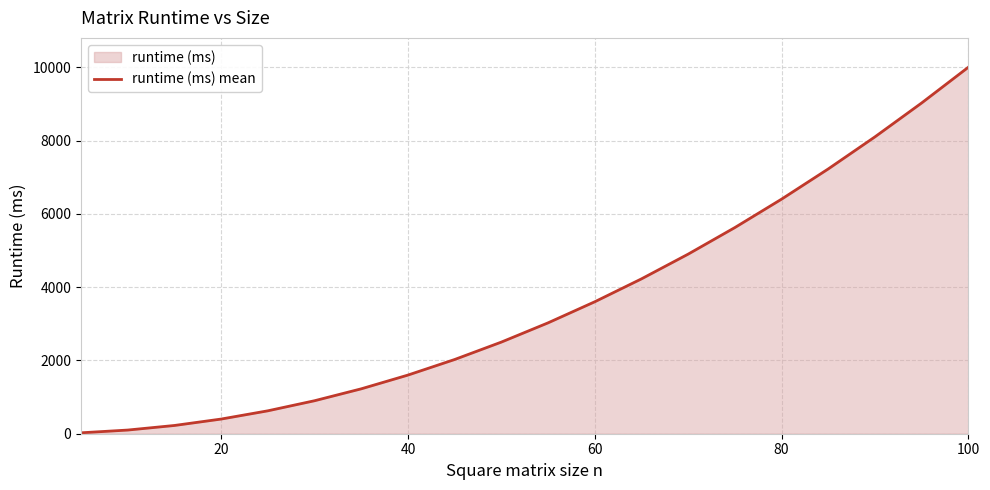

How many lines are shown in the chart?

1